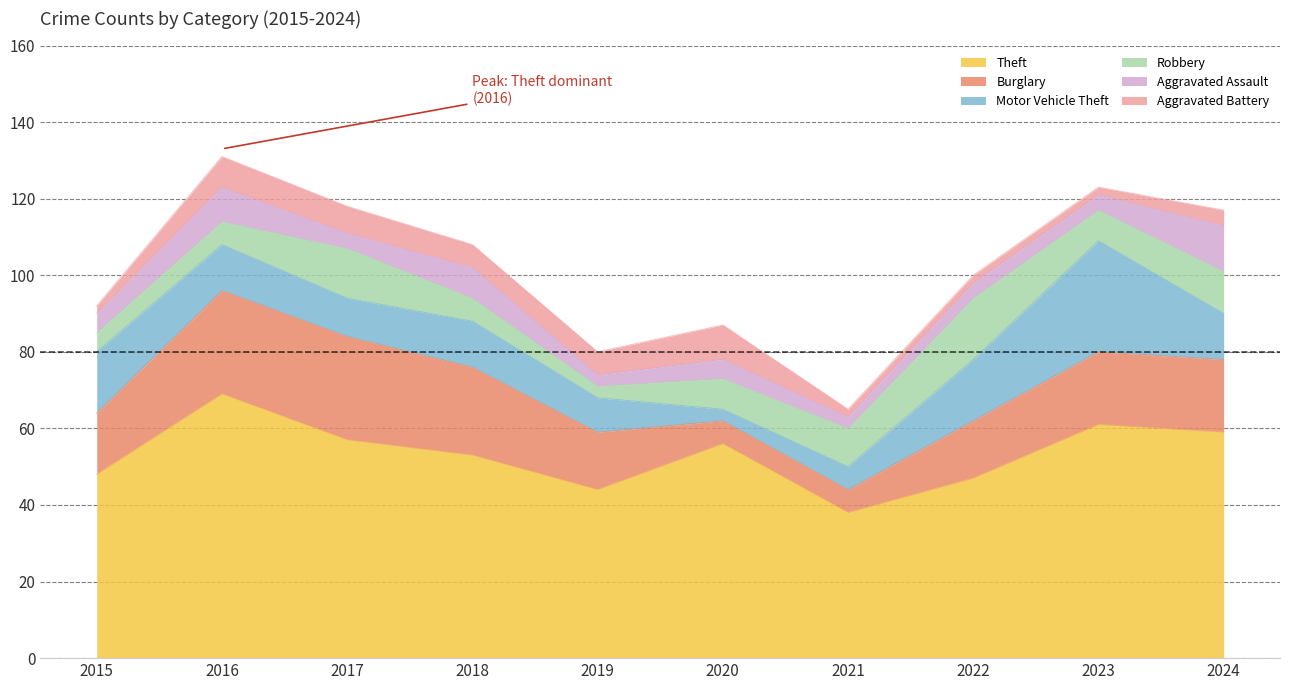

Where do Robbery and Aggravated Battery first cross each other?

2015 and 2016